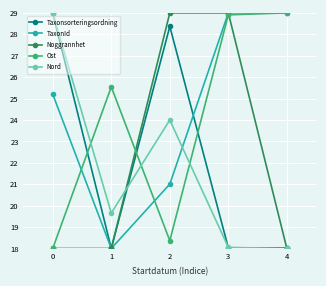

How many interior local peaks does the Nord series have?

1